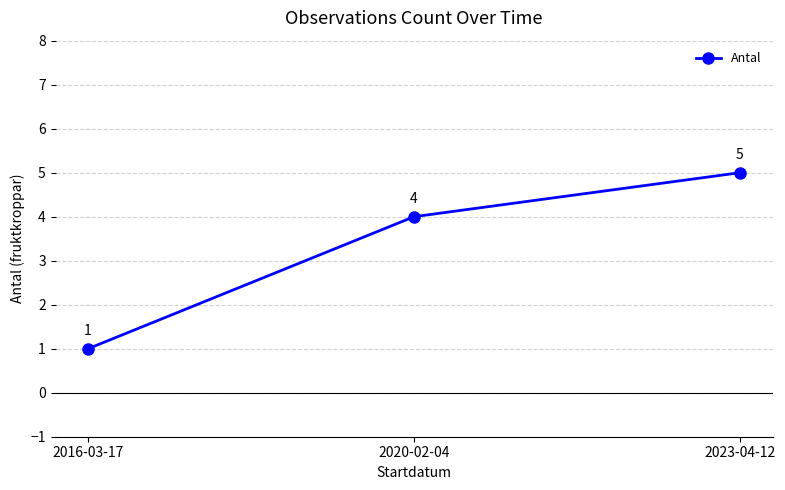

Is it true that the value at 2023-04-12 is 5?

True